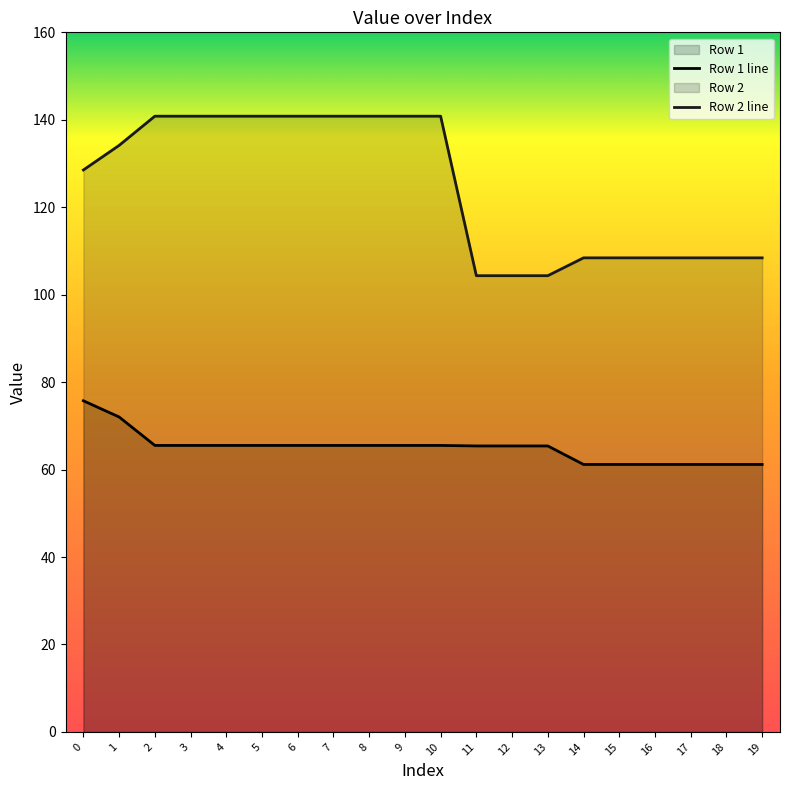

How many lines are shown in the chart?

2